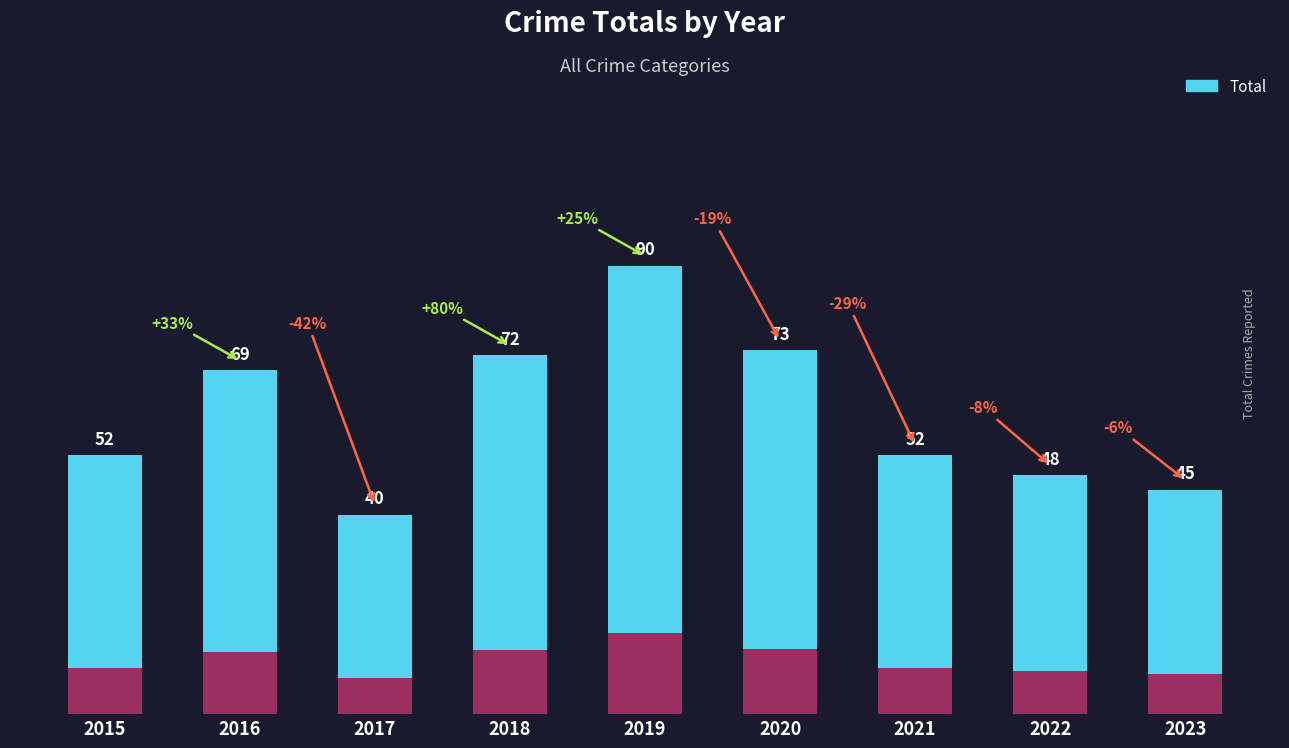

What is the value of the 4th bar from the left?

72